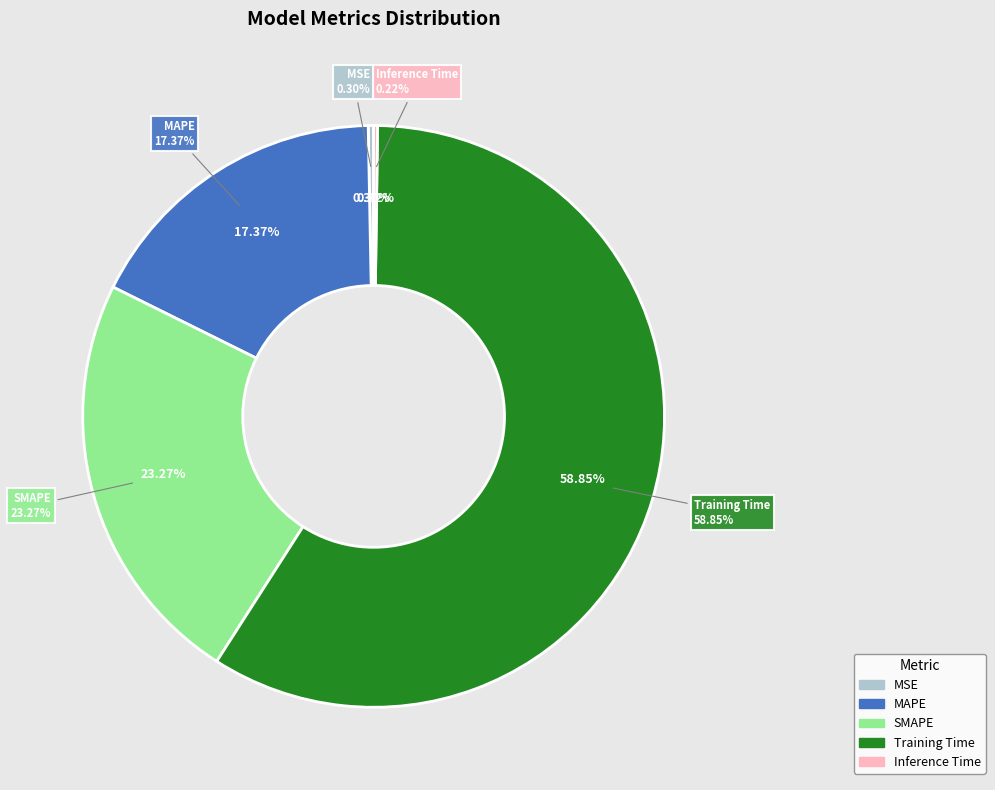

How many slices are in this pie chart?

5